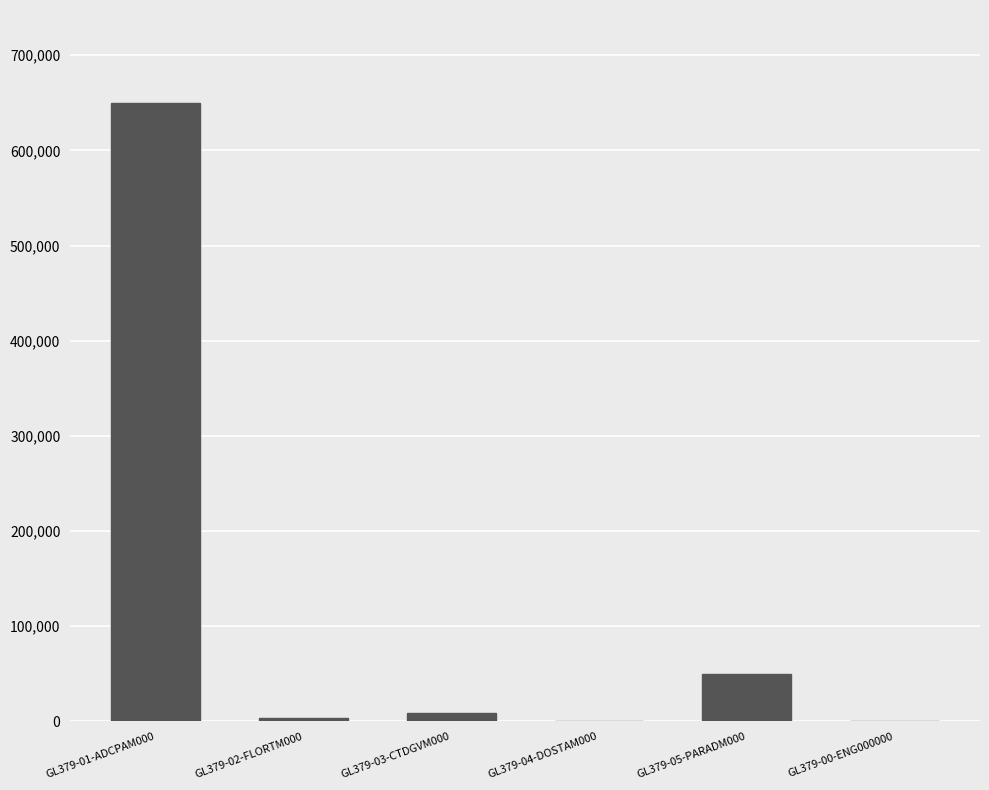

Between GL379-00-ENG000000 and GL379-05-PARADM000, which is larger?

GL379-05-PARADM000